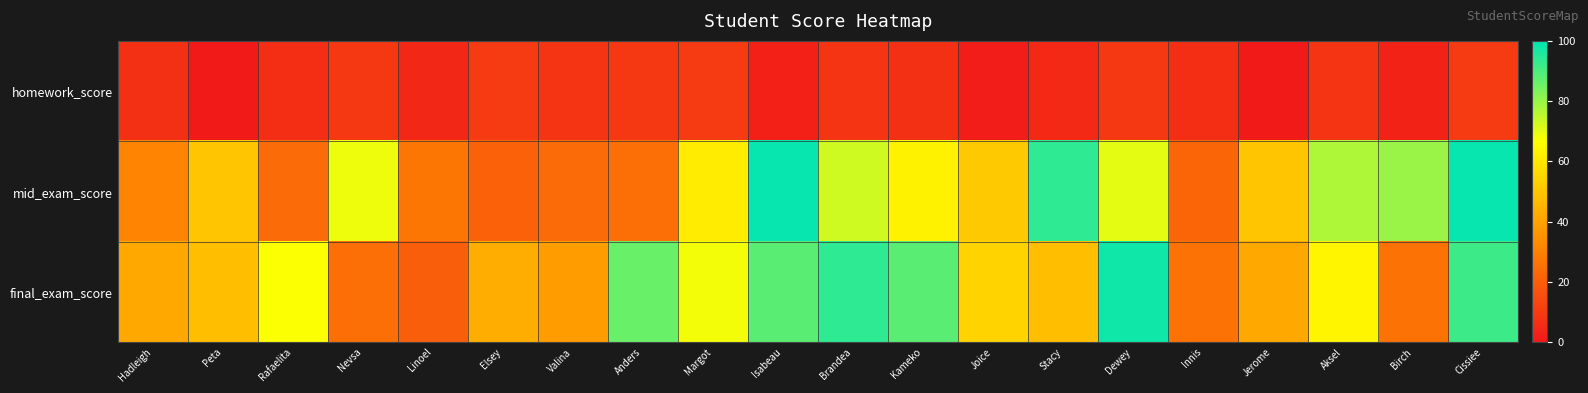

At Joice, list the series in order from smallest to largest.

homework_score, mid_exam_score, final_exam_score